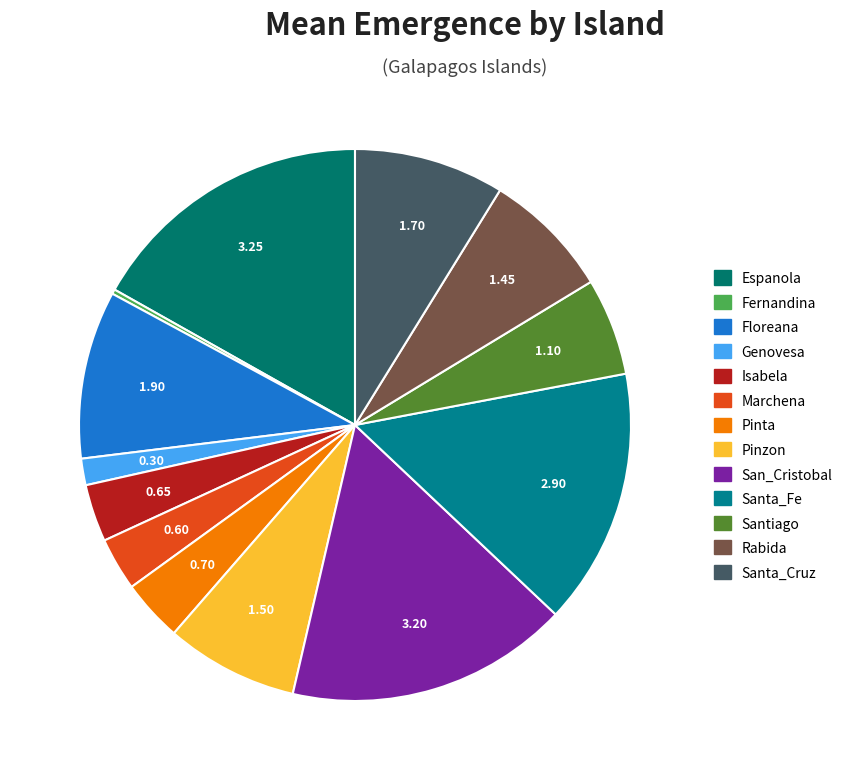

Is Rabida the majority of the pie?

No